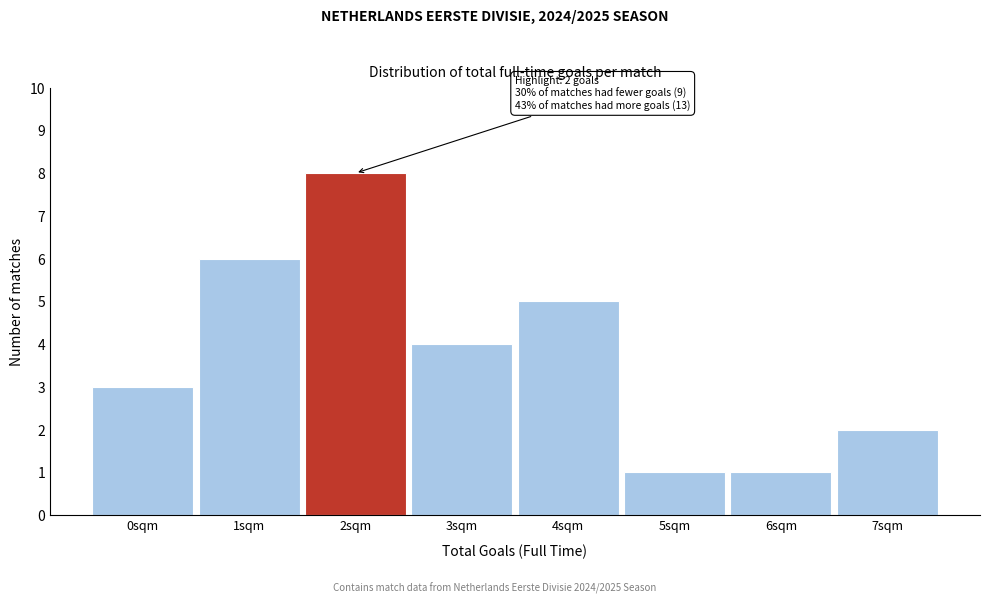

Reading left to right, extract all data points from this chart.

3	6	8	4	5	1	1	2